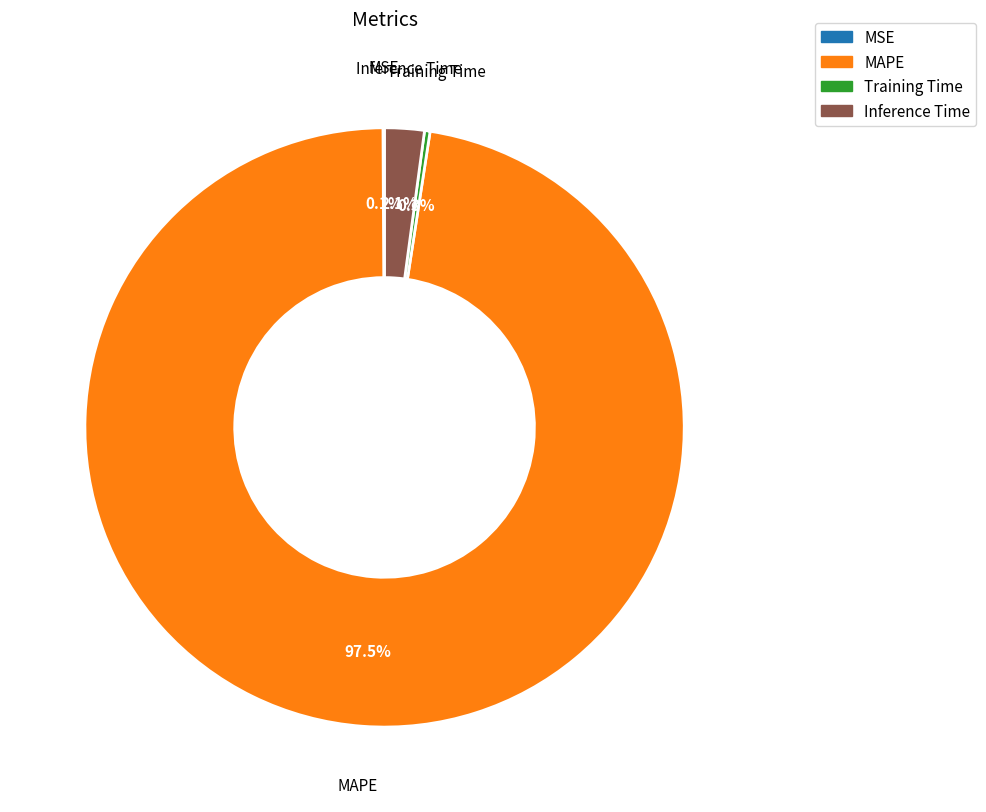

To the nearest percent, what portion does Inference Time represent?

2%